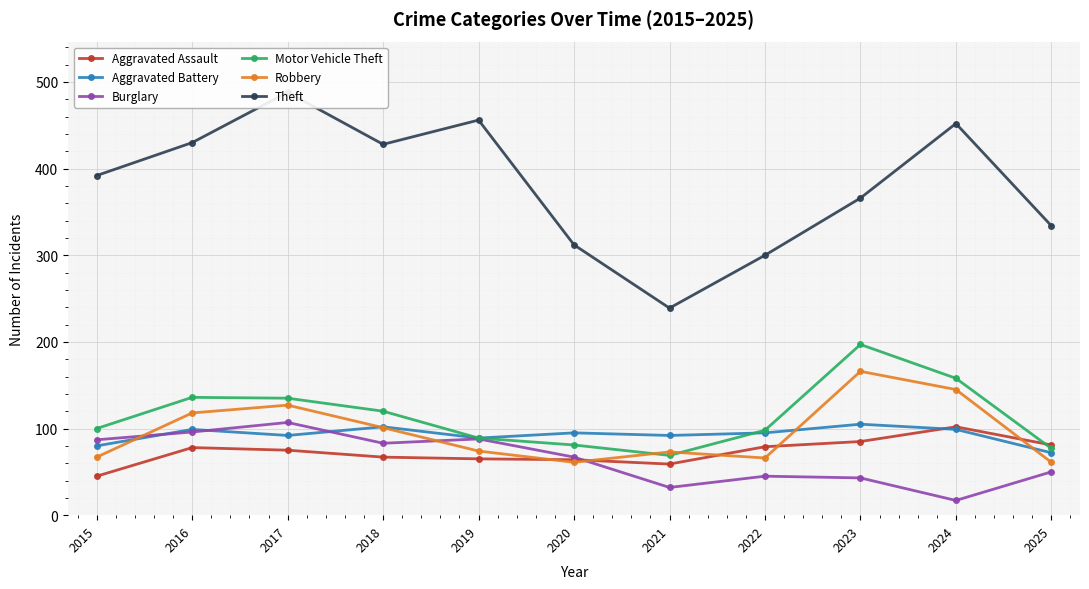

Reading left to right, transcribe all the data shown in this chart.

Aggravated Assault: 45	78	75	67	65	64	59	79	85	102	81
Aggravated Battery: 80	99	92	102	89	95	92	95	105	99	72
Burglary: 87	96	107	83	88	67	32	45	43	17	50
Motor Vehicle Theft: 100	136	135	120	89	81	69	98	197	158	77
Robbery: 67	118	127	101	74	61	73	66	166	145	61
Theft: 392	430	488	428	456	312	239	300	366	452	334